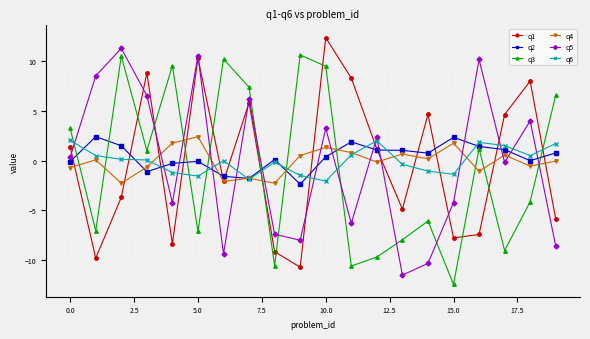

What is the minimum value for q3?

-12.5